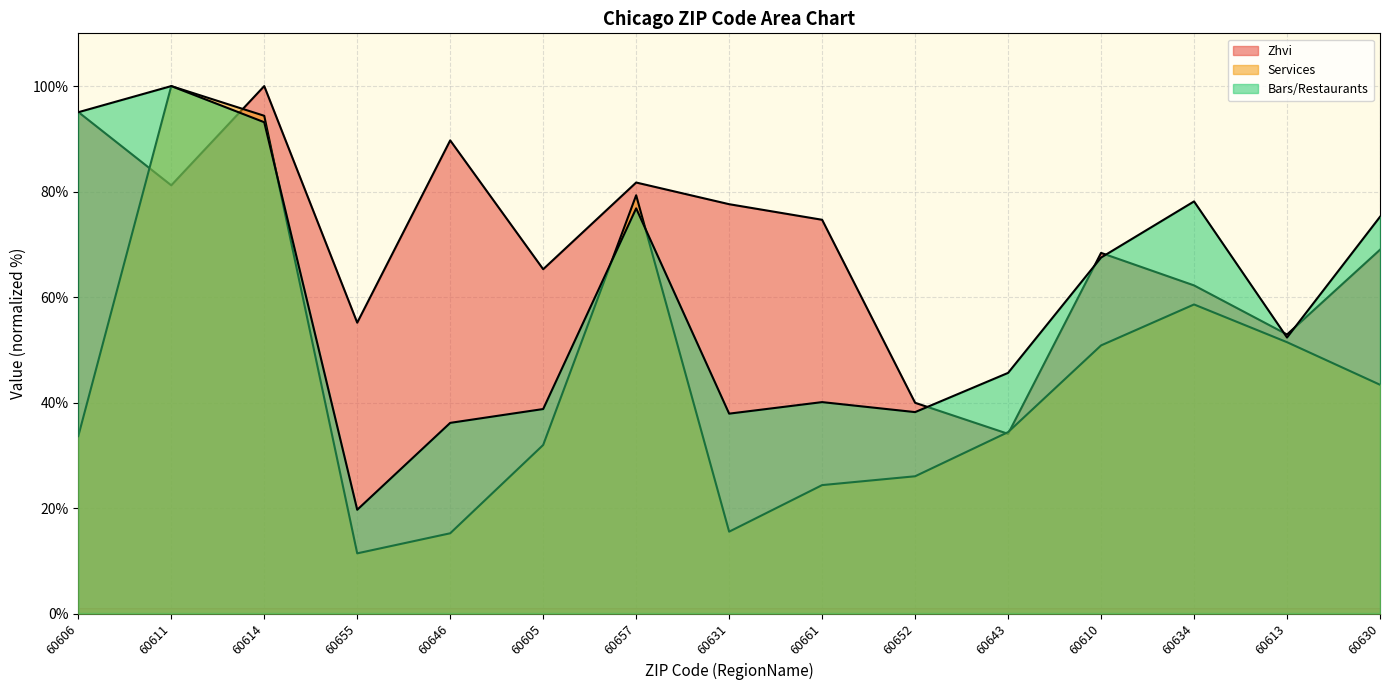

Reading left to right, extract all data points from this chart.

Zhvi: 95.1	81.2	100.0	55.1	89.7	65.3	81.7	77.6	74.7	40.0	34.1	68.4	62.2	52.9	69.0
Services: 33.6	100.0	94.4	11.4	15.2	32.0	79.3	15.5	24.4	26.0	34.4	50.8	58.6	51.4	43.4
Bars/Restaurants: 95.0	100.0	93.1	19.7	36.2	38.8	76.8	37.9	40.1	38.2	45.6	67.5	78.1	52.3	75.2